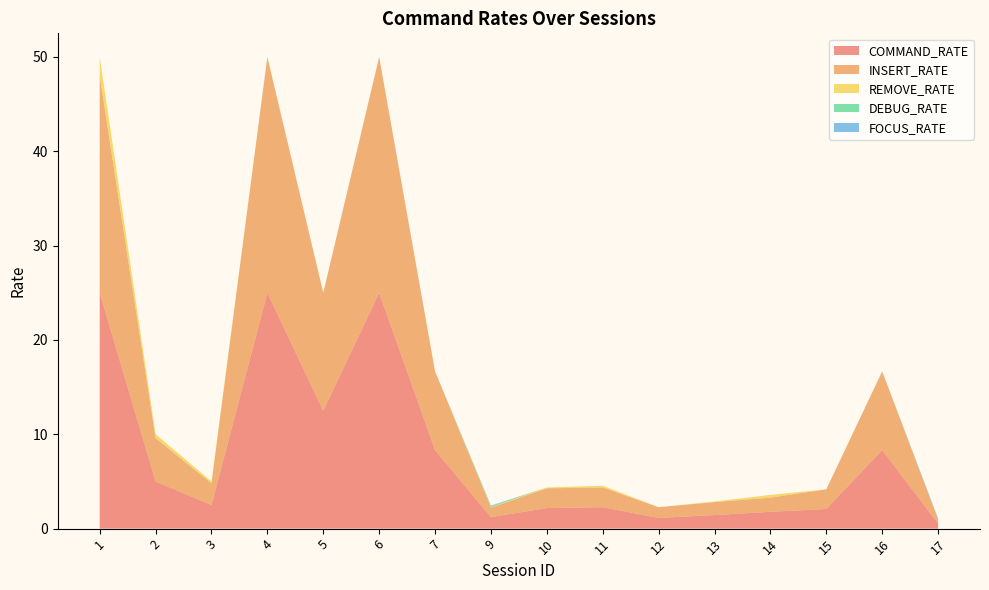

Reading left to right, list all the values displayed in this chart.

COMMAND_RATE: 1=25.0	2=5.0	3=2.5	4=25.0	5=12.5	6=25.0	7=8.3	9=1.2	10=2.2	11=2.3	12=1.1	13=1.4	14=1.8	15=2.1	16=8.3	17=0.5
INSERT_RATE: 1=23.0	2=4.6	3=2.3	4=25.0	5=12.5	6=25.0	7=8.3	9=1.0	10=2.1	11=2.1	12=1.1	13=1.4	14=1.5	15=2.1	16=8.3	17=0.4
REMOVE_RATE: 1=2.0	2=0.4	3=0.2	4=0.0	5=0.0	6=0.0	7=0.0	9=0.1	10=0.1	11=0.2	12=0.0	13=0.1	14=0.3	15=0.0	16=0.0	17=0.0
DEBUG_RATE: 1=0.0	2=0.0	3=0.0	4=0.0	5=0.0	6=0.0	7=0.0	9=0.1	10=0.0	11=0.0	12=0.0	13=0.0	14=0.0	15=0.0	16=0.0	17=0.1
FOCUS_RATE: 1=0.0	2=0.0	3=0.0	4=0.0	5=0.0	6=0.0	7=0.0	9=0.1	10=0.0	11=0.0	12=0.0	13=0.0	14=0.0	15=0.0	16=0.0	17=0.1